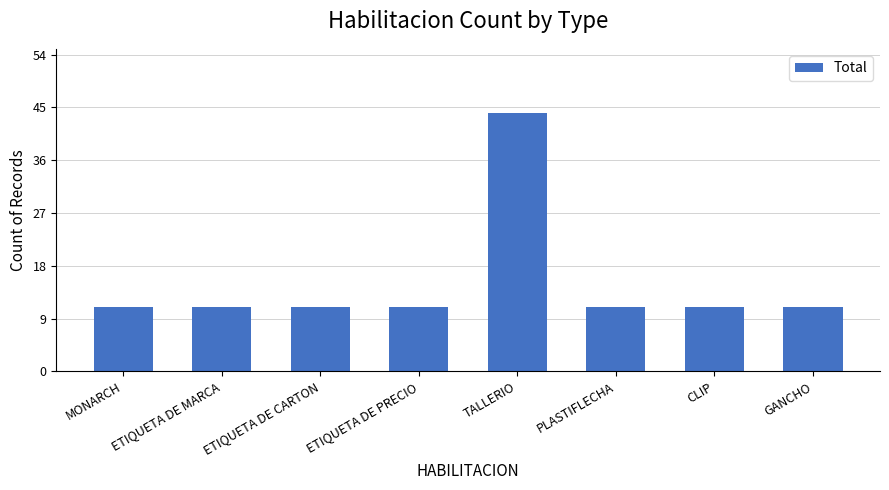

Is it true that the value at GANCHO is 11?

True